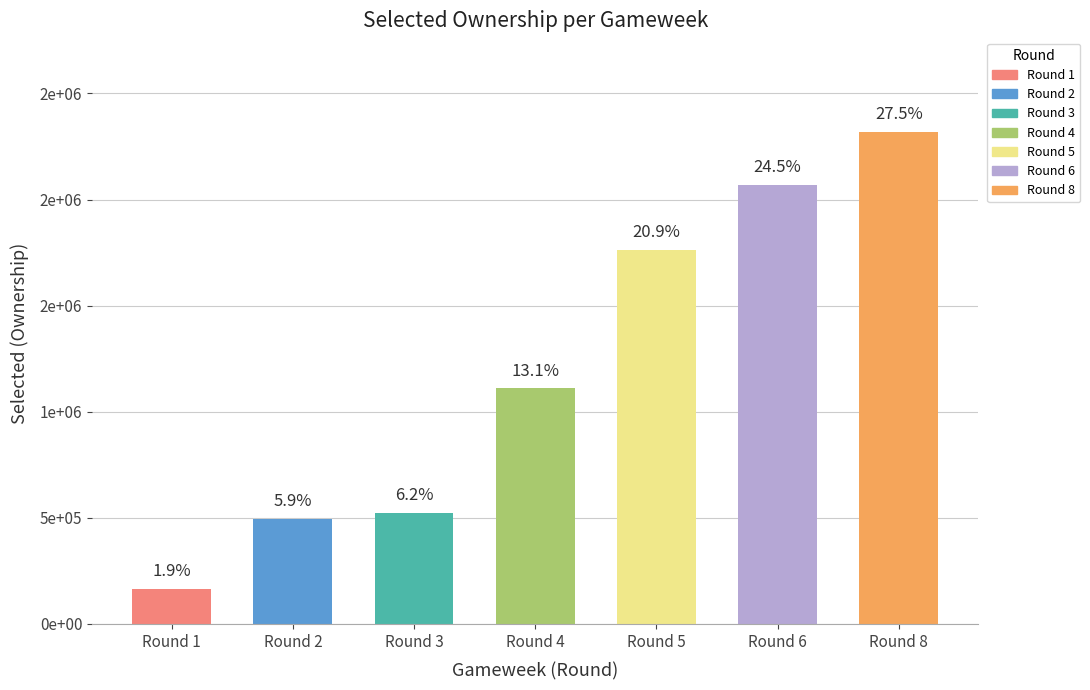

What is the value of the 1st bar from the left?

163701